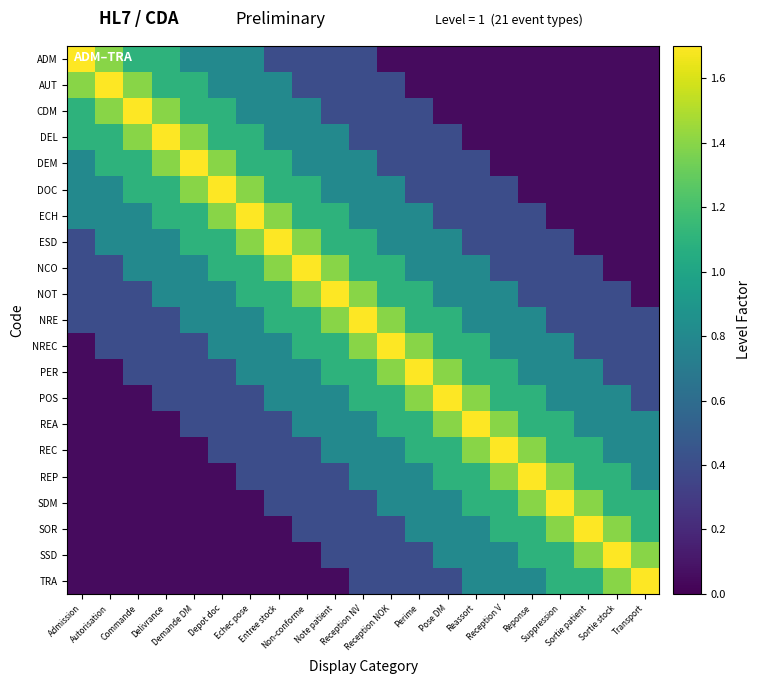

At how many categories does at least one series exceed 0?

21